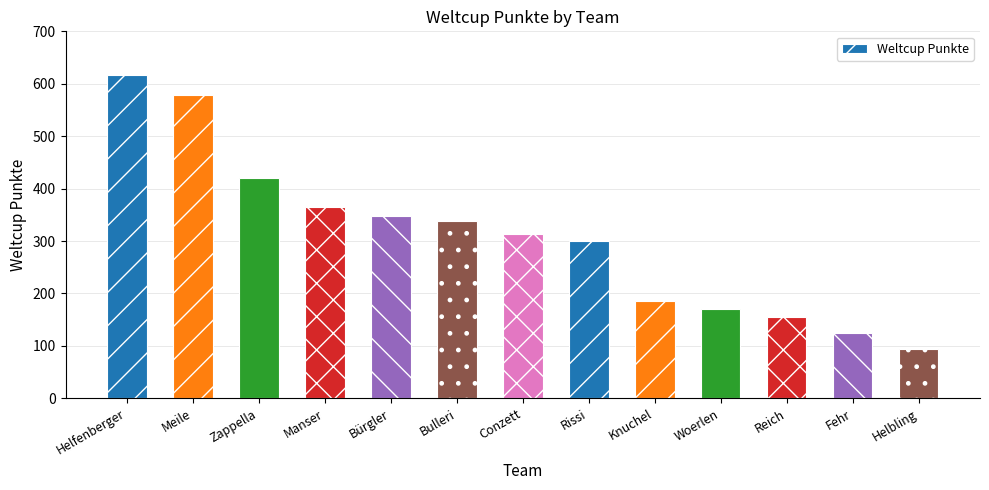

Where does the data first go above 314?

Helfenberger